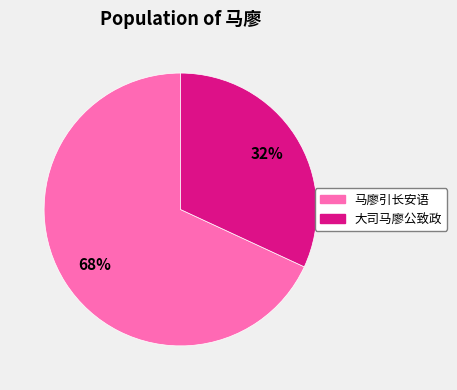

How many slices are in this pie chart?

2